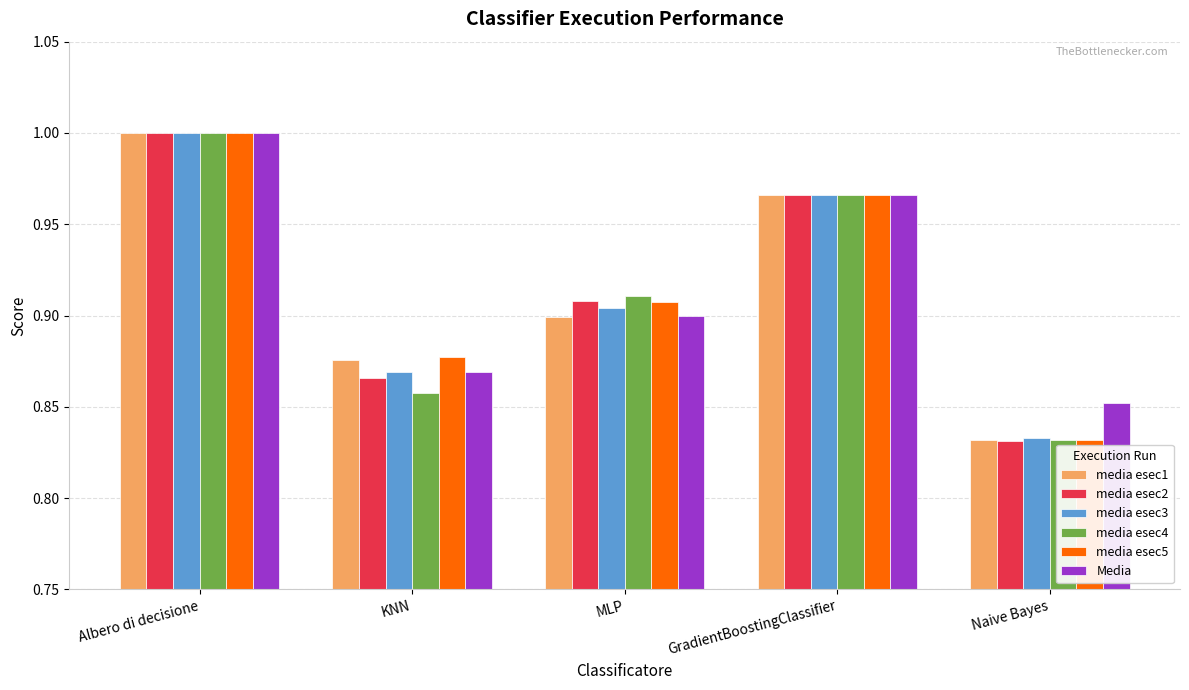

Between KNN and MLP, which series saw the biggest shift?

media esec4